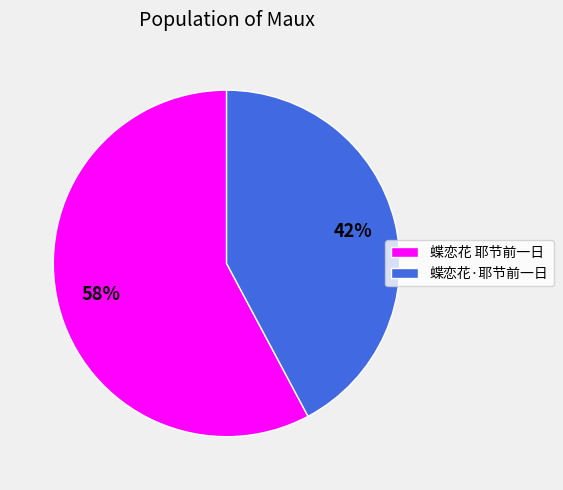

To the nearest percent, what percentage of the pie is 蝶恋花·耶节前一日?

42%